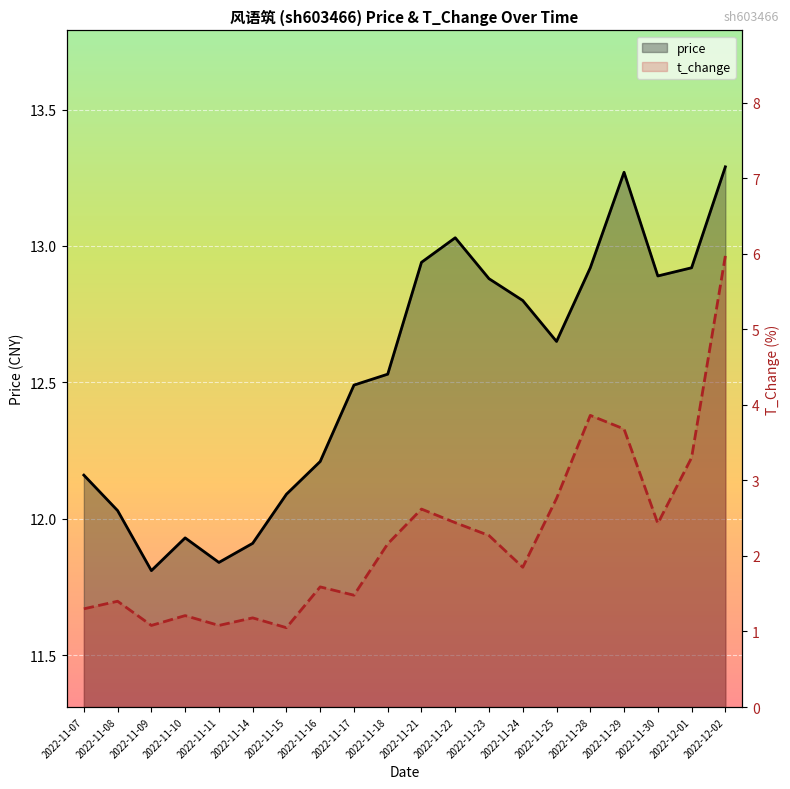

Reading left to right, extract all data points from this chart.

price: 12.2	12.0	11.8	11.9	11.8	11.9	12.1	12.2	12.5	12.5	12.9	13.0	12.9	12.8	12.7	12.9	13.3	12.9	12.9	13.3
t_change: 1.3	1.4	1.1	1.2	1.1	1.2	1.1	1.6	1.5	2.2	2.6	2.4	2.3	1.9	2.8	3.9	3.7	2.4	3.3	6.0